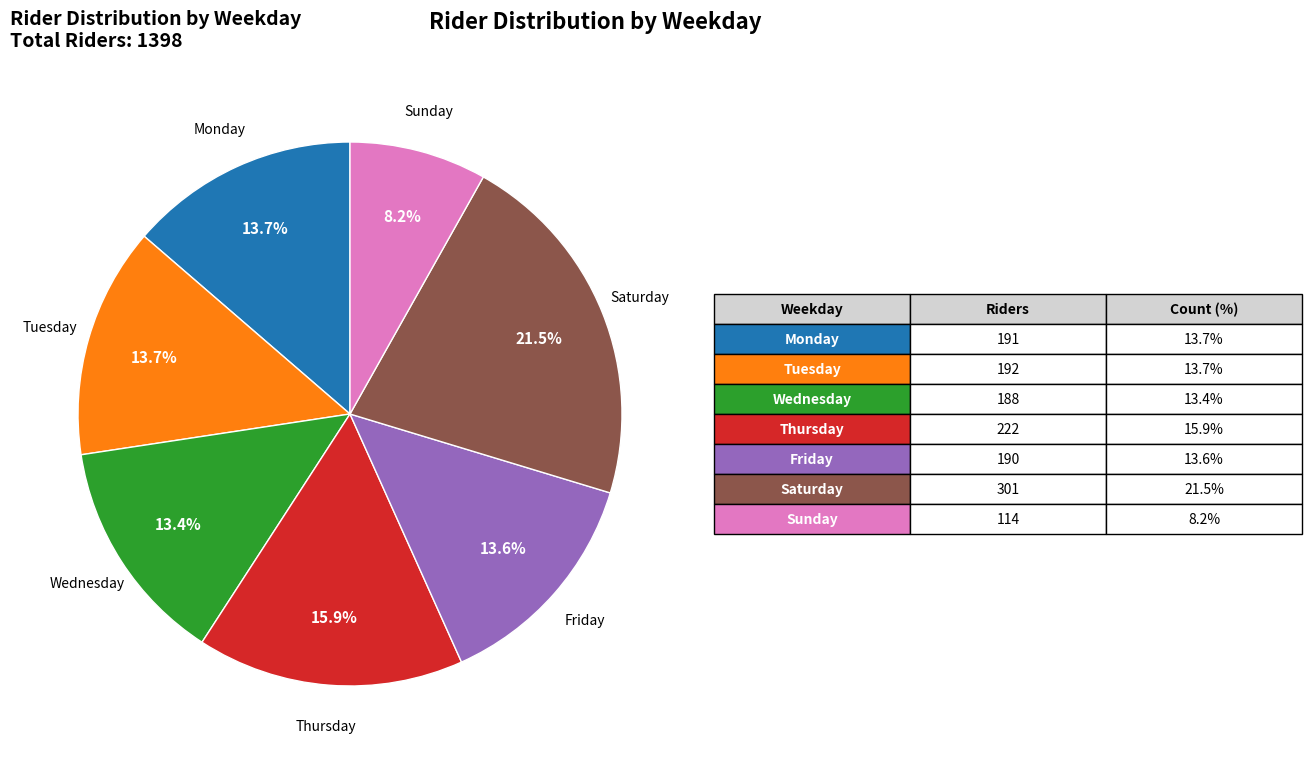

What percentage is NOT represented by Wednesday?

86.6%